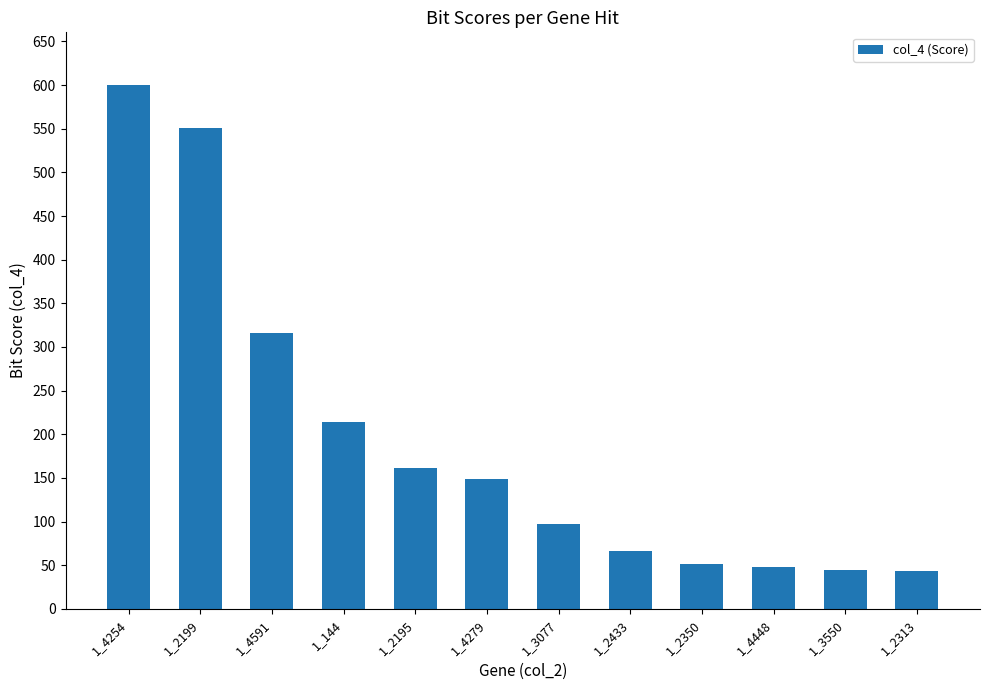

The value at 1_144 is 213.5. True or false?

True